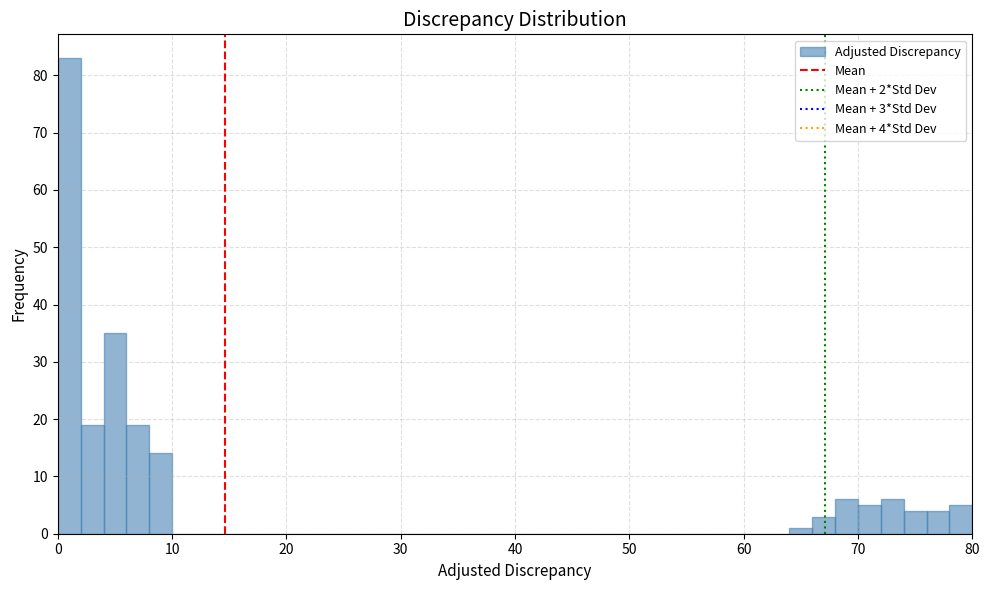

Read against the x-axis, roughly where is the centre of the tallest bar?

1